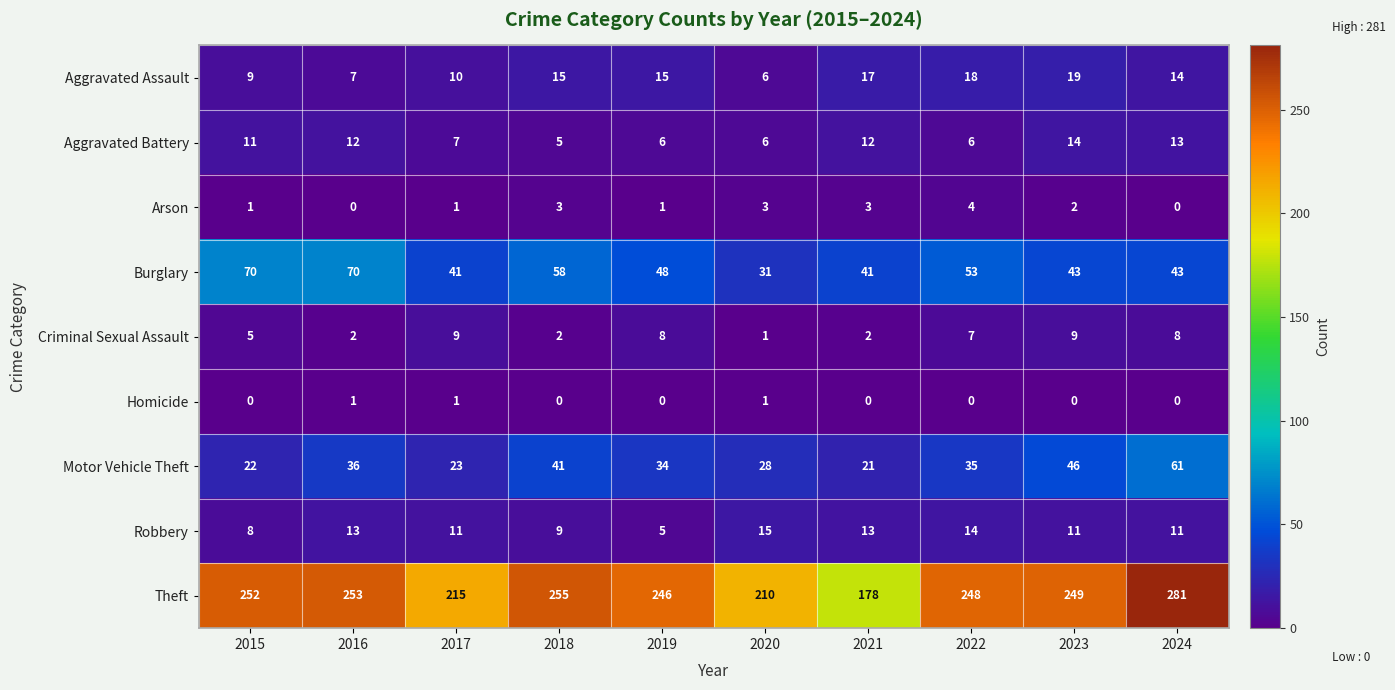

Is it true that Robbery equals 10 at 2020?

False